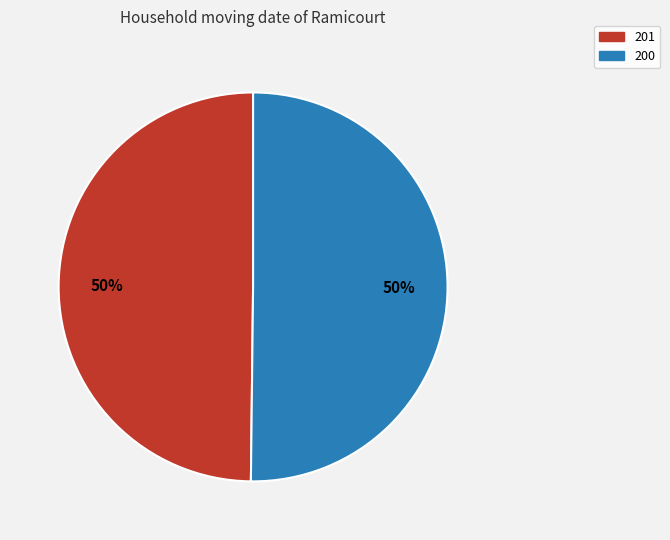

Combined, do 201 and 200 account for over 50%?

Yes